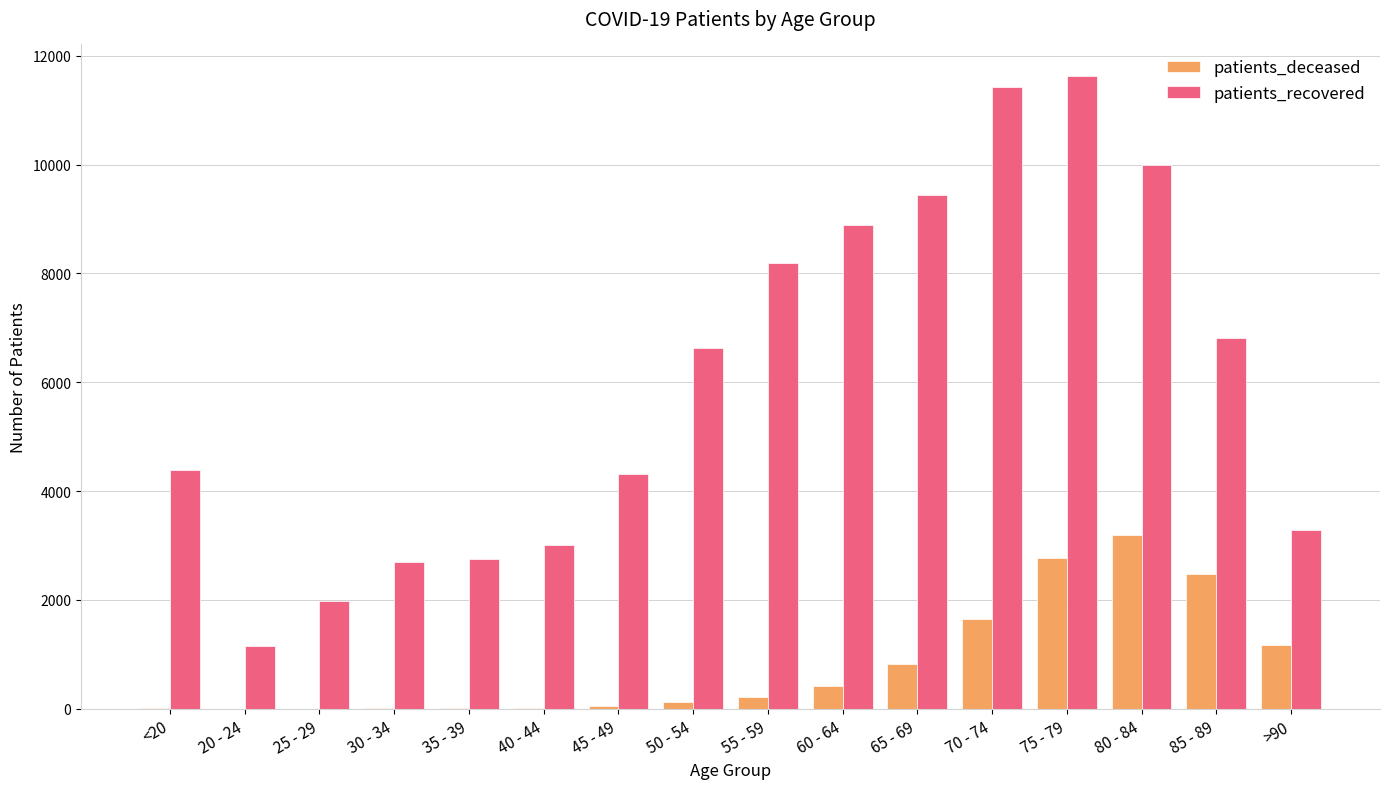

Which series has the widest spread of values?

patients_recovered